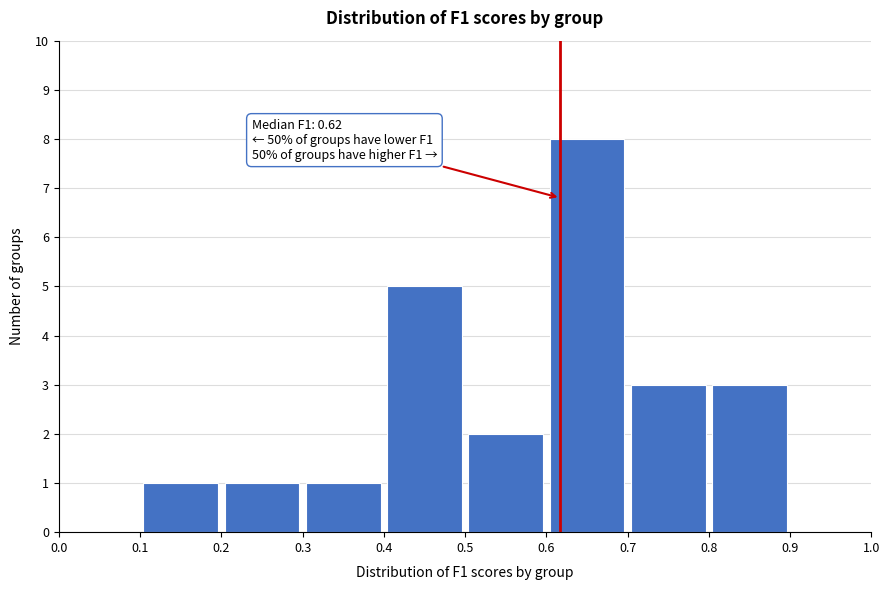

Which range on the x-axis has the tallest bar?

0.6 to 0.7